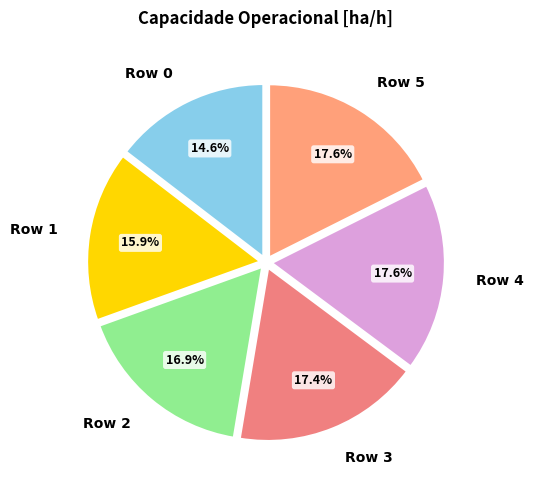

Is the sum of Row 4 and Row 0 greater than half?

No